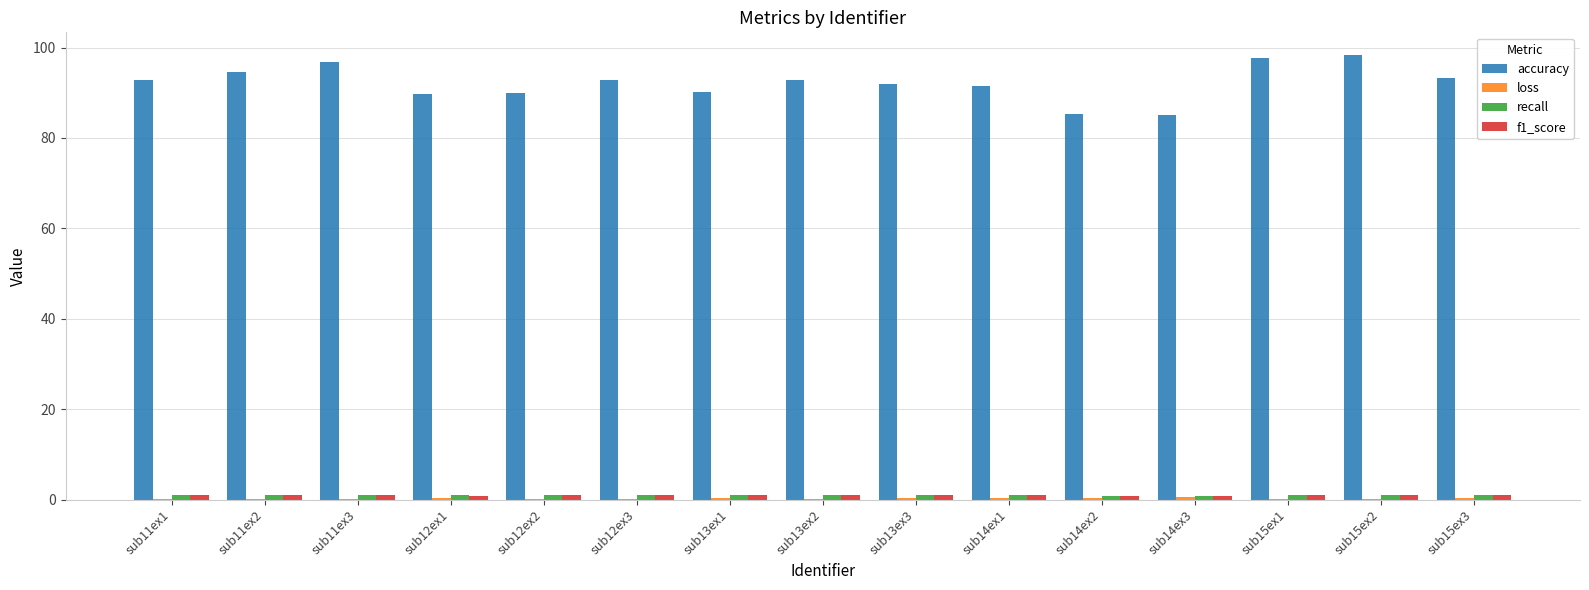

The value of accuracy at sub15ex2 is 98.4. True or false?

True